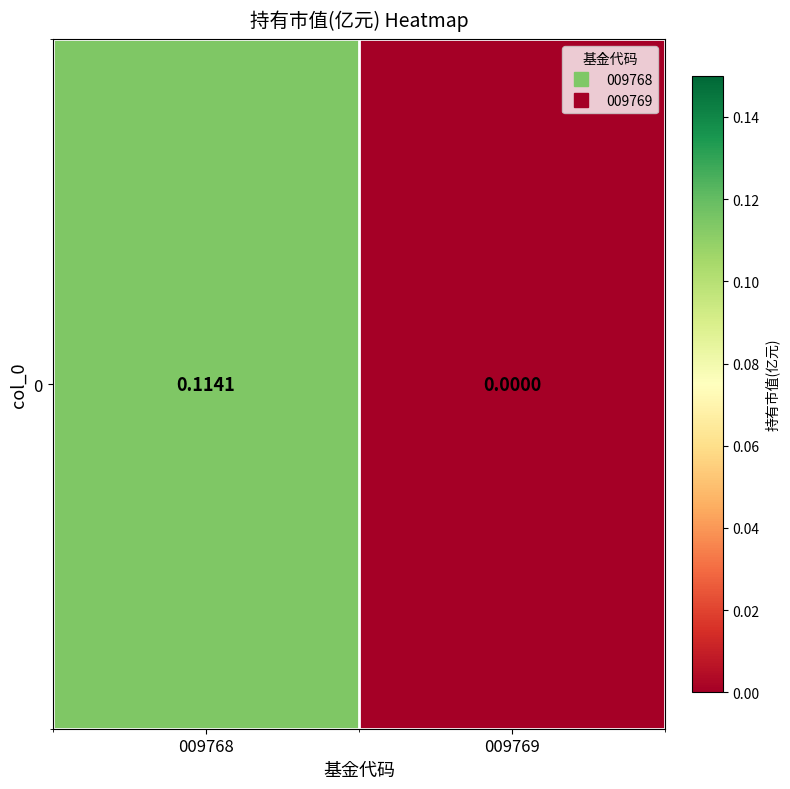

What is the sum of all values?

0.1